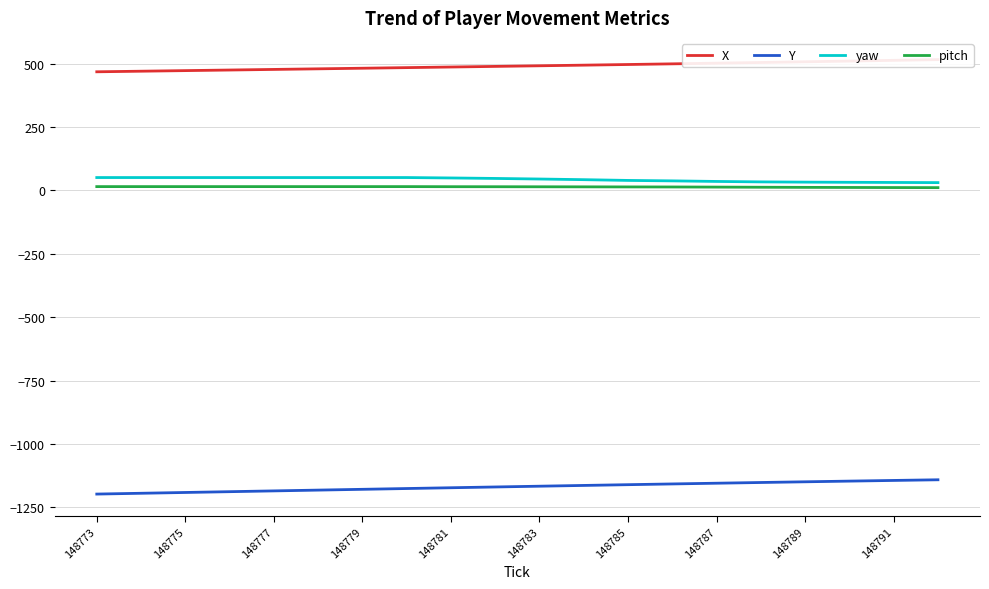

Reading right to left, extract all data points from this chart.

X: 515.7	512.8	509.9	507.1	504.3	501.6	499.0	496.4	493.8	491.3	488.9	486.5	484.1	481.7	479.3	477.0	474.6	472.3	470.0	467.6
Y: -1141.2	-1143.8	-1146.5	-1149.2	-1151.9	-1154.8	-1157.6	-1160.5	-1163.5	-1166.5	-1169.6	-1172.6	-1175.7	-1178.8	-1181.9	-1185.0	-1188.2	-1191.3	-1194.4	-1197.6
yaw: 30.6	31.2	31.9	32.5	33.5	35.2	37.5	39.3	42.2	44.8	47.1	49.0	50.6	50.6	50.6	50.6	50.6	50.6	50.6	50.6
pitch: 10.8	11.1	11.5	11.9	12.4	13.0	13.4	13.7	13.9	14.2	14.4	14.5	14.9	14.9	14.9	14.9	14.9	14.9	14.9	14.9